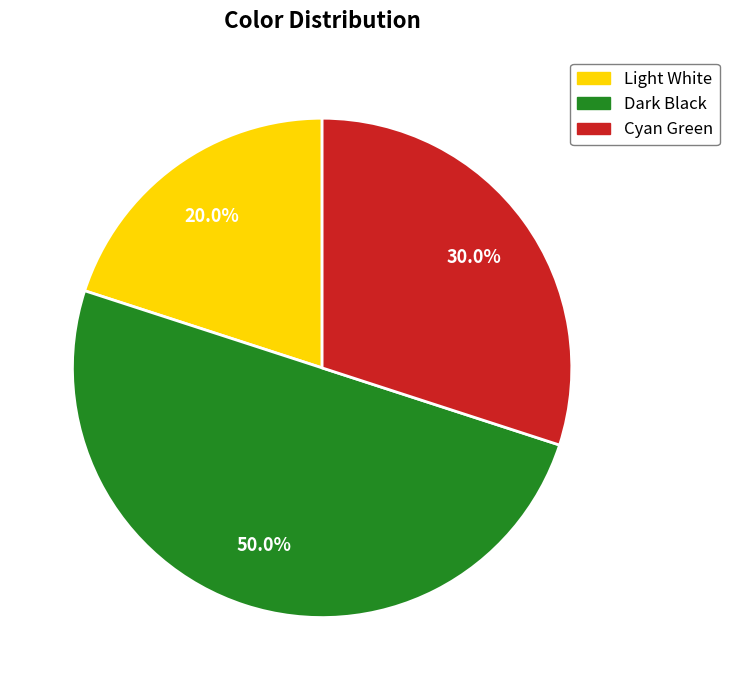

Rank the categories by value from highest to lowest.

Dark Black, Cyan Green, Light White